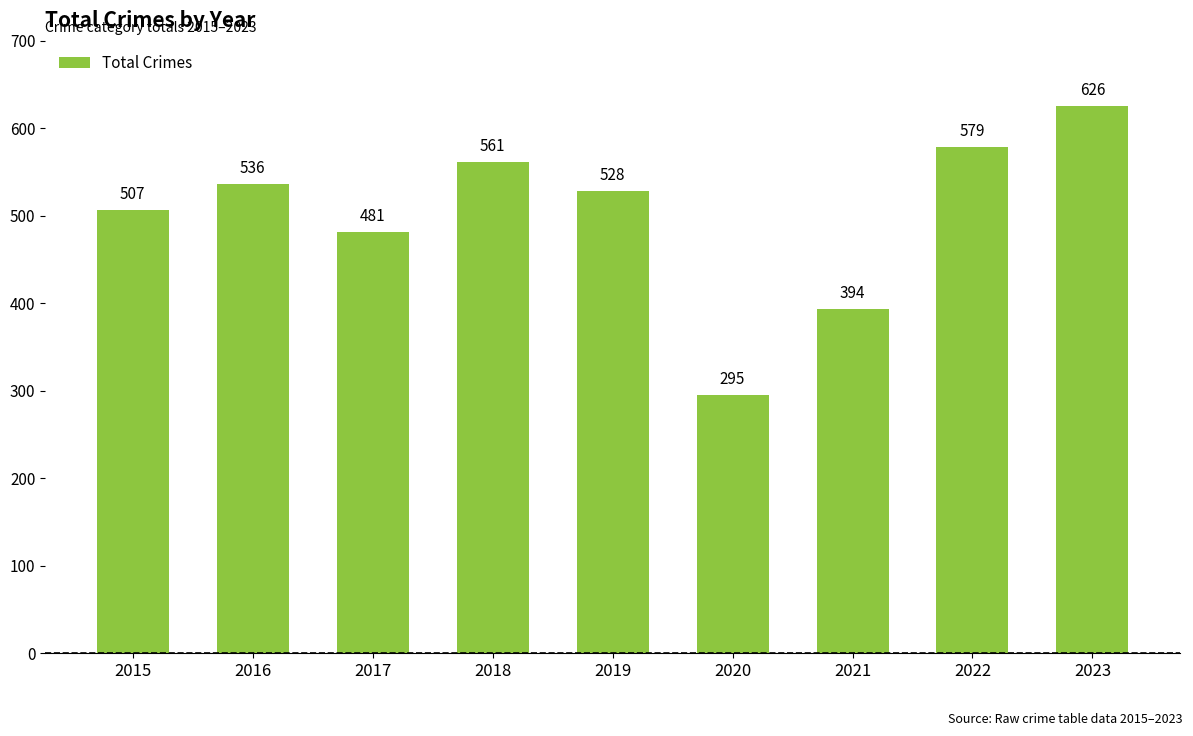

Which category has the lowest value across all series?

2020